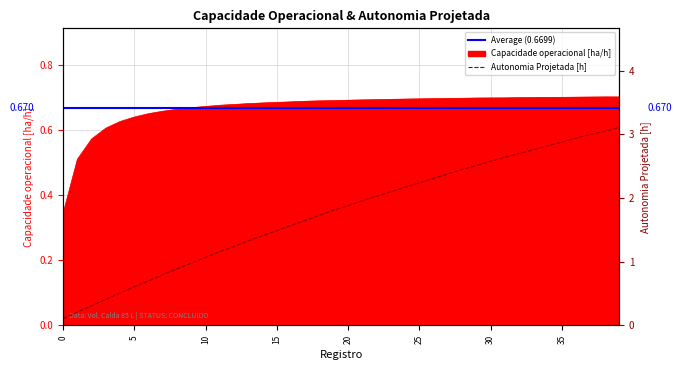

What is the lowest value of the Capacidade operacional [ha/h] series?

0.3